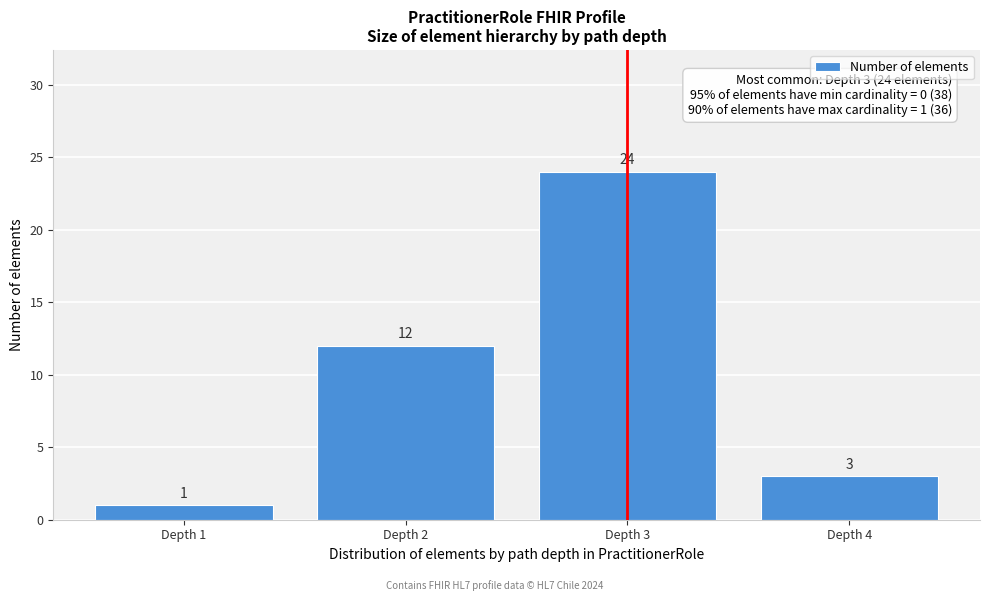

Reading left to right, transcribe all the data shown in this chart.

1	12	24	3